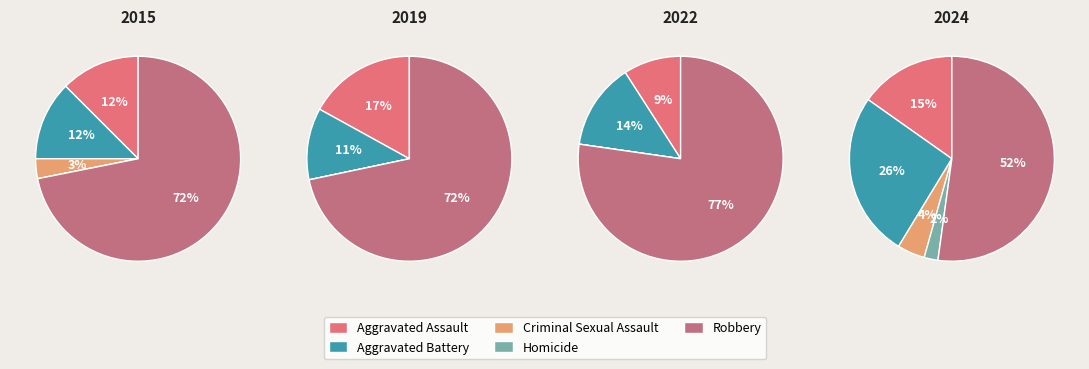

Does any single category account for the majority?

Yes